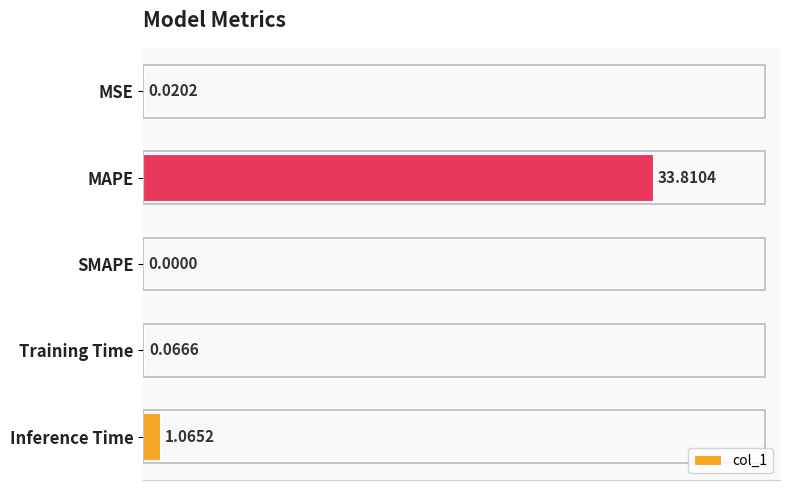

At which label is the value closest to 16?

Inference Time